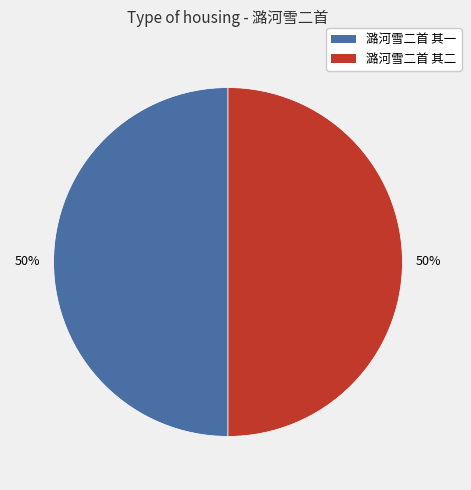

To the nearest percent, what percentage of the pie is 潞河雪二首 其二?

50%